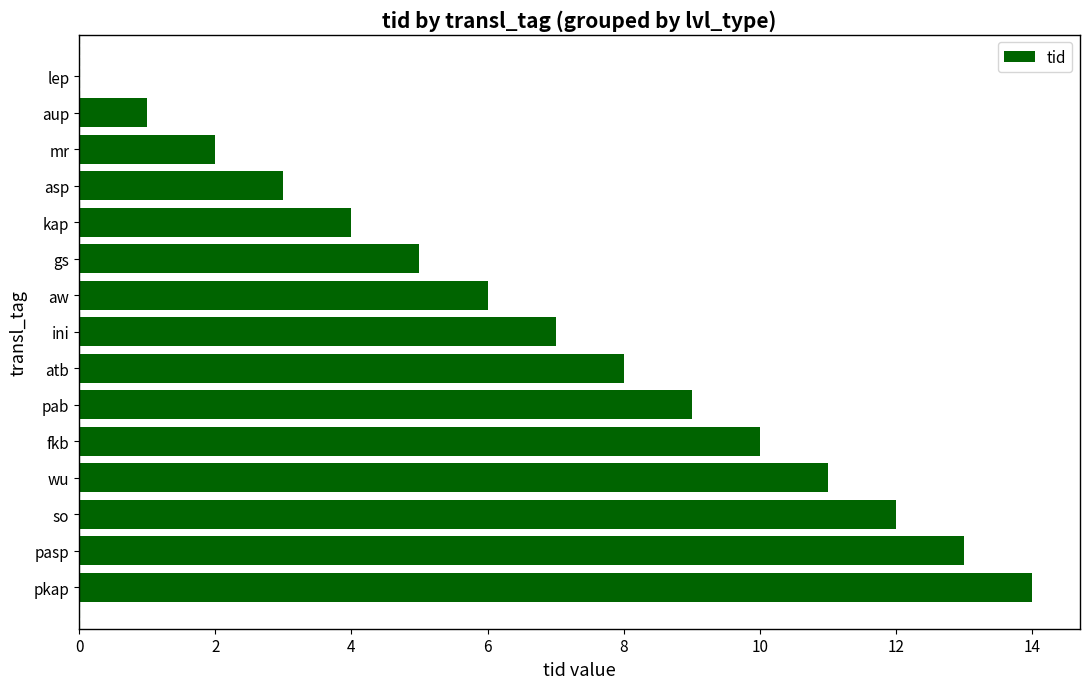

True or false: the data shows 14 at pkap.

True